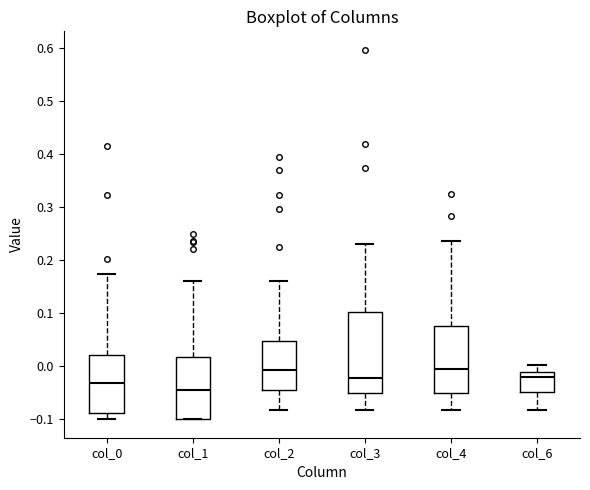

Reading left to right, transcribe this box plot: for each box, give where its median line is, the range the box spans, and where its two whiskers end, as read against the y-axis. The values are not printed on the chart, so give them approximately, as read against the axis.

col_0: median -0.03, box -0.09 to 0.02, whiskers -0.10 to 0.17
col_1: median -0.04, box -0.10 to 0.02, whiskers -0.10 to 0.16
col_2: median -0.01, box -0.04 to 0.05, whiskers -0.08 to 0.16
col_3: median -0.02, box -0.05 to 0.10, whiskers -0.08 to 0.23
col_4: median 0.00, box -0.05 to 0.08, whiskers -0.08 to 0.24
col_6: median -0.02, box -0.05 to -0.01, whiskers -0.08 to 0.00